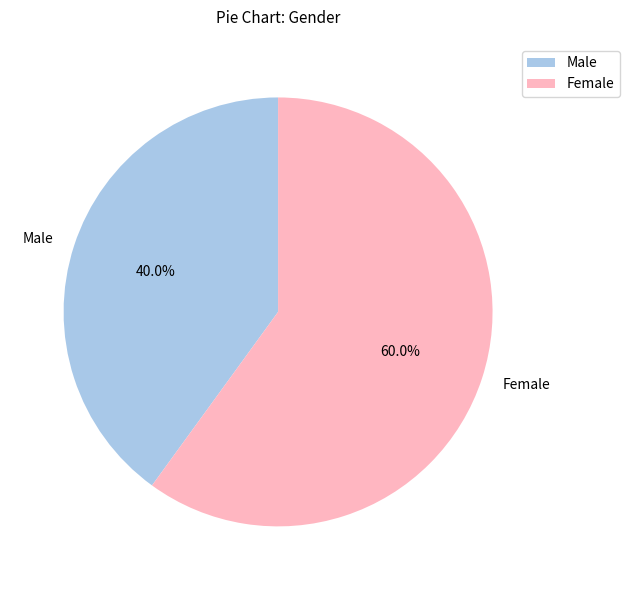

Combined, do Female and Male account for over 50%?

Yes